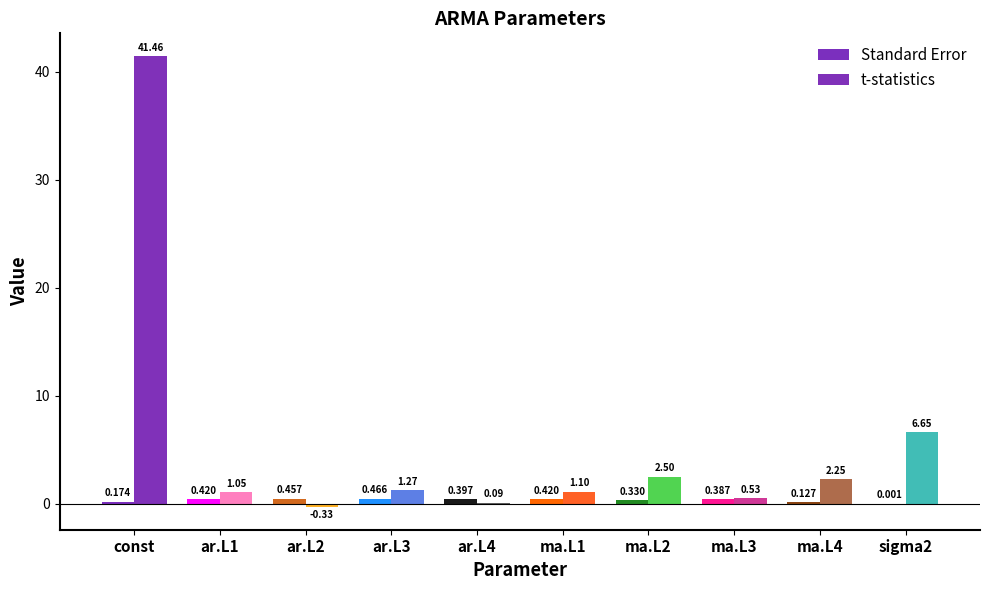

Which series changed the most between ar.L1 and ma.L1?

t-statistics